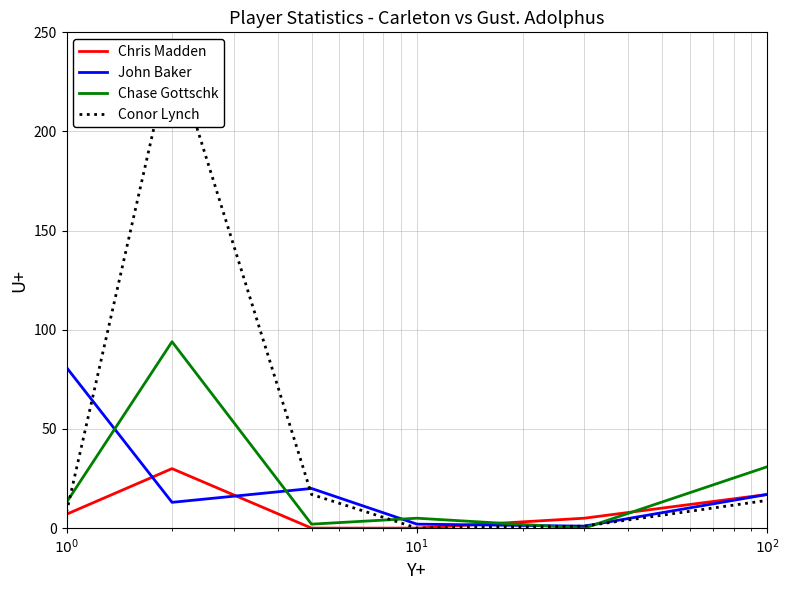

Which series has the largest total across all categories?

Conor Lynch